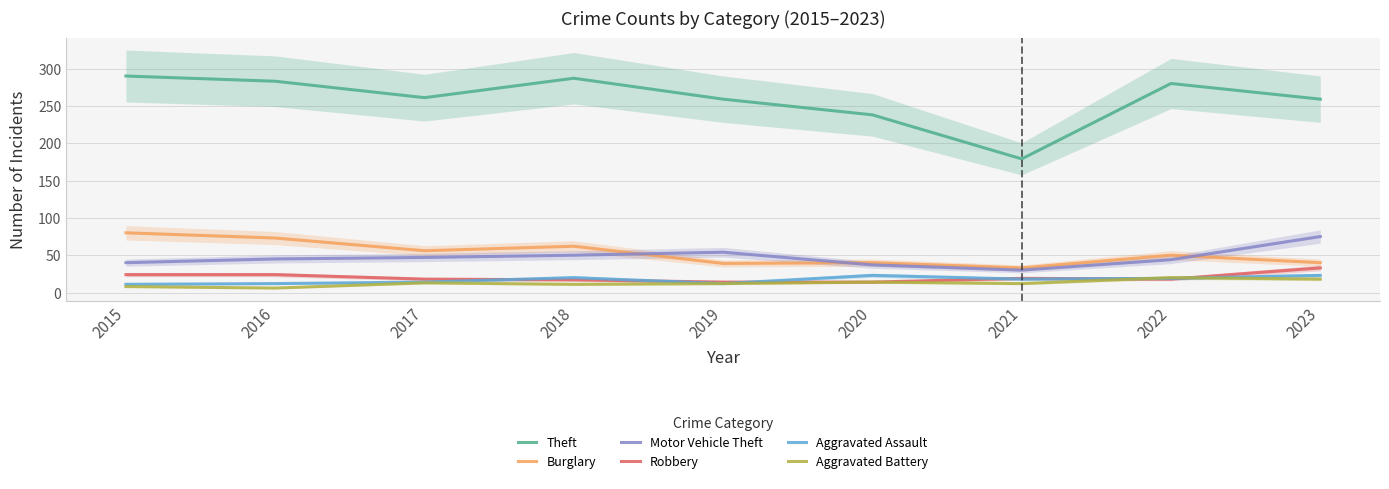

What are all the series names shown in the legend?

Theft, Burglary, Motor Vehicle Theft, Robbery, Aggravated Assault, Aggravated Battery